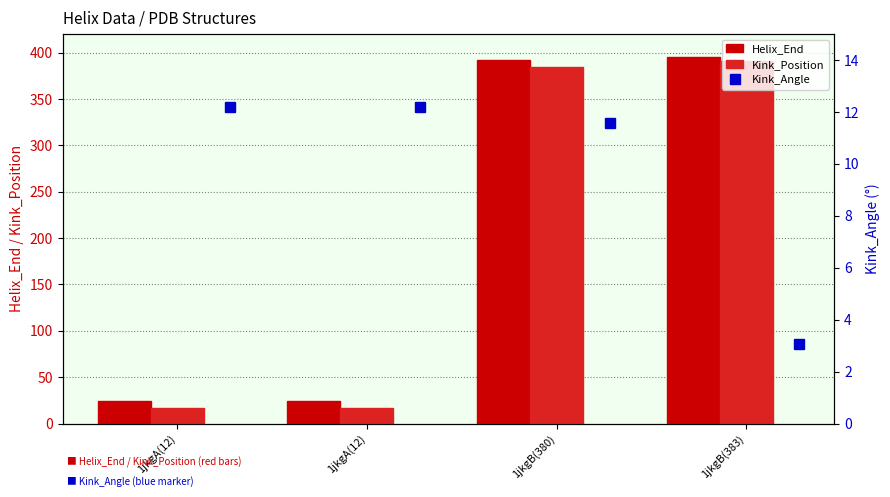

What is the minimum value shown in the chart?

3.1